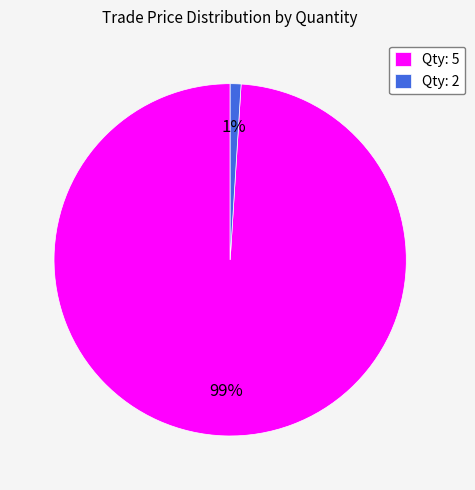

Combined, do Qty: 5 and Qty: 2 account for over 50%?

Yes